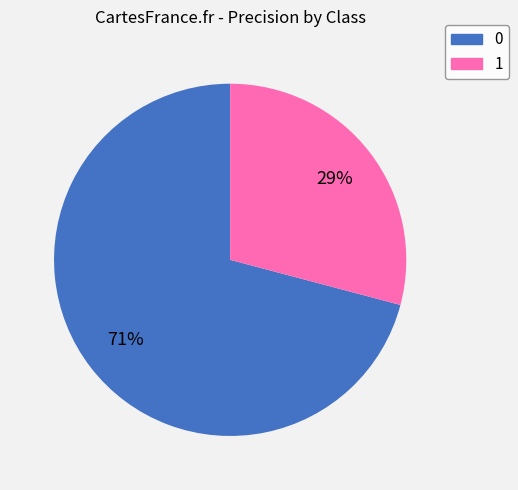

Does any single category account for the majority?

Yes